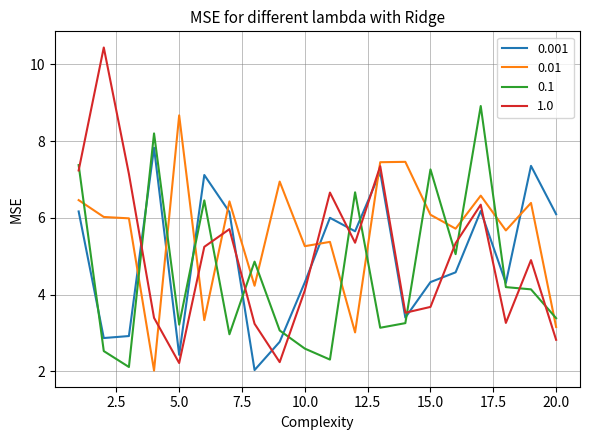

Which series has the widest spread of values?

1.0